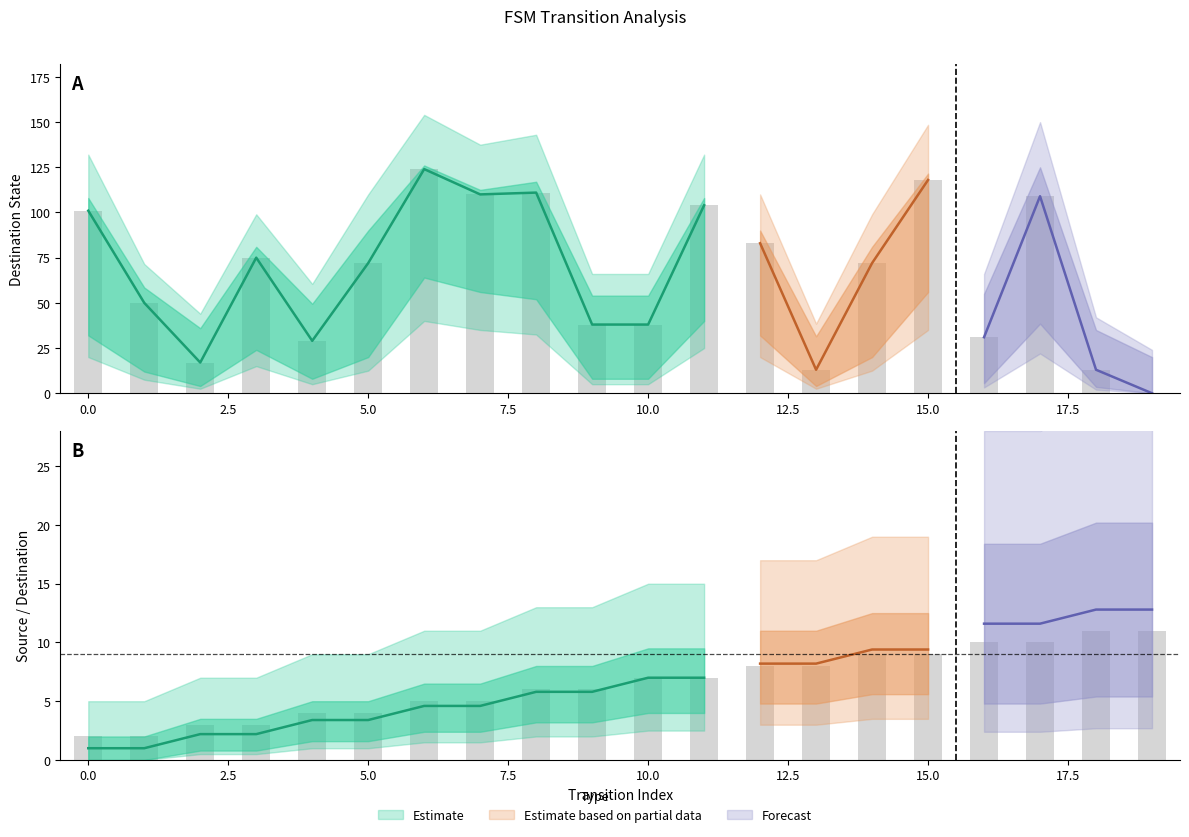

At 0, list the series in order from smallest to largest.

source_state, destination_state